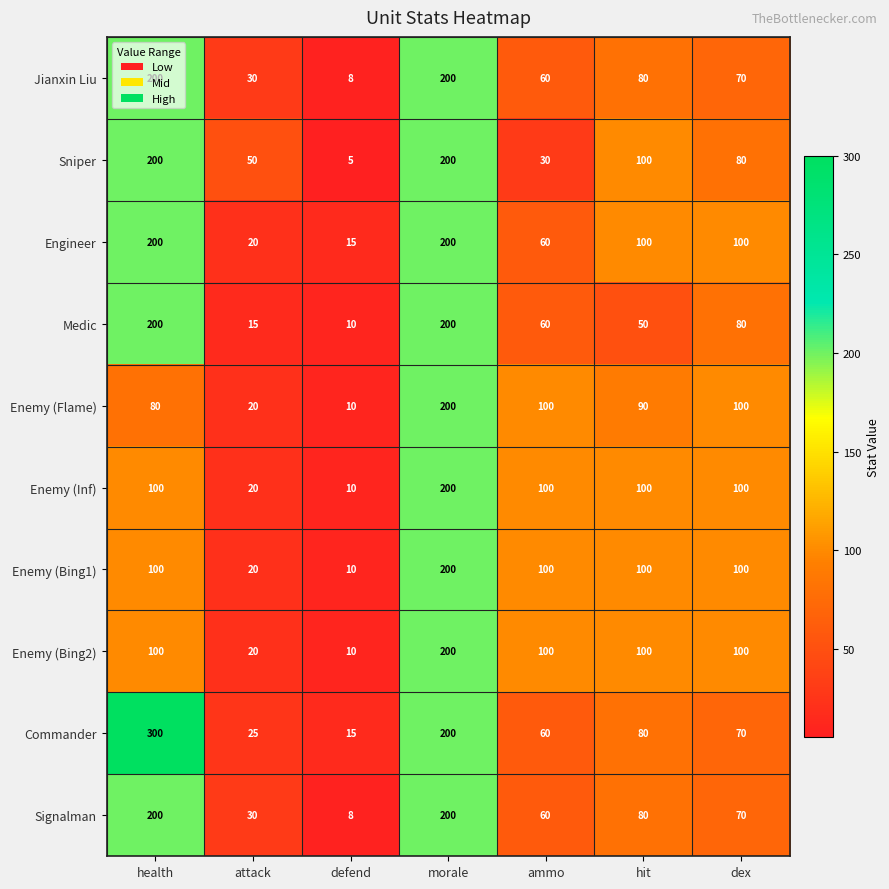

At which category is the sum across all series the highest?

morale